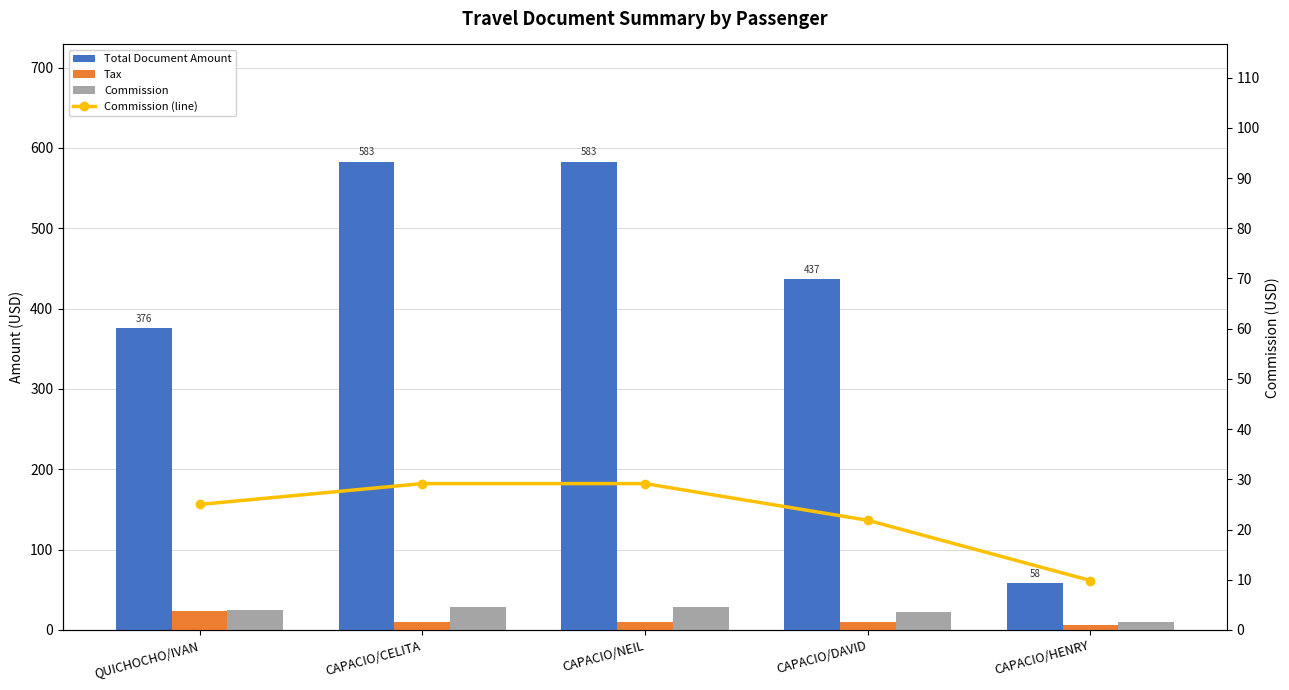

The Commission series shows 10.9 at CAPACIO/DAVID. True or false?

False